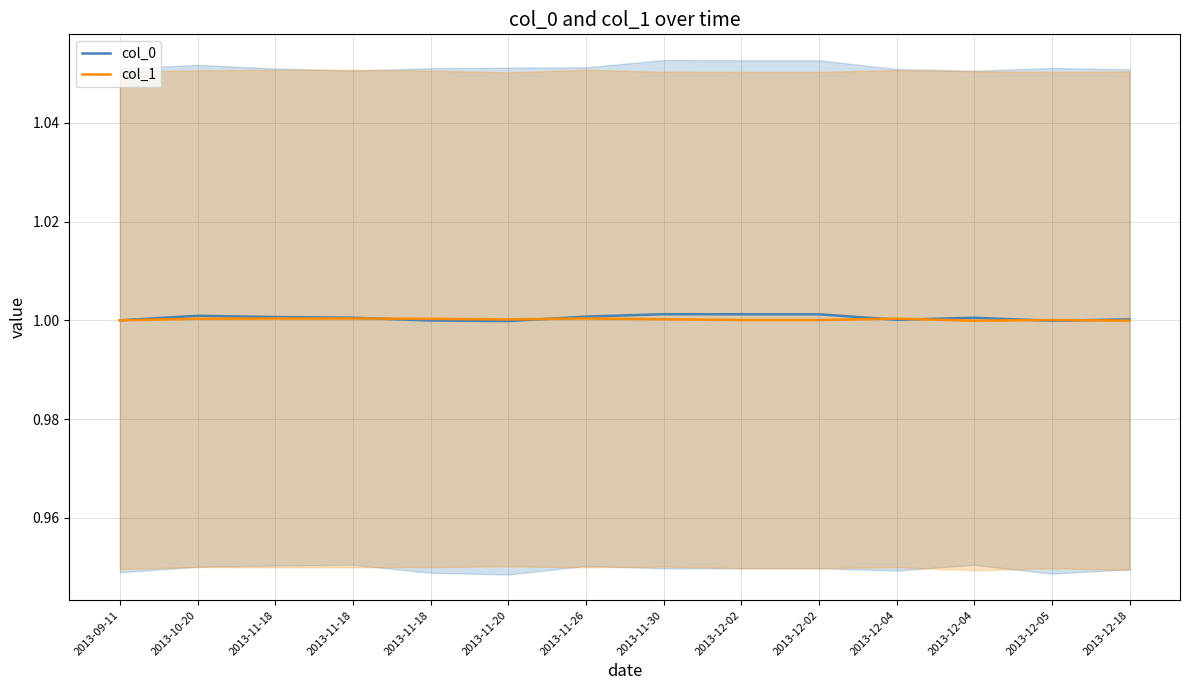

What is the sum of all col_1 values?

14.0